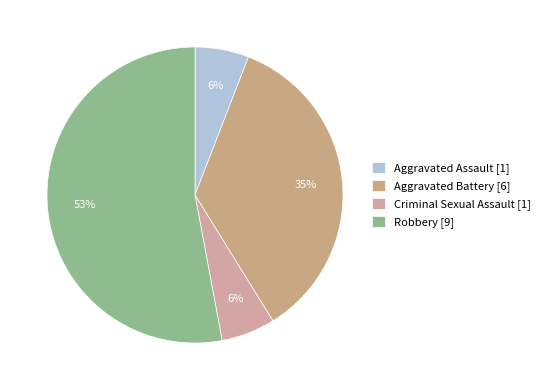

Is Aggravated Battery the majority of the pie?

No